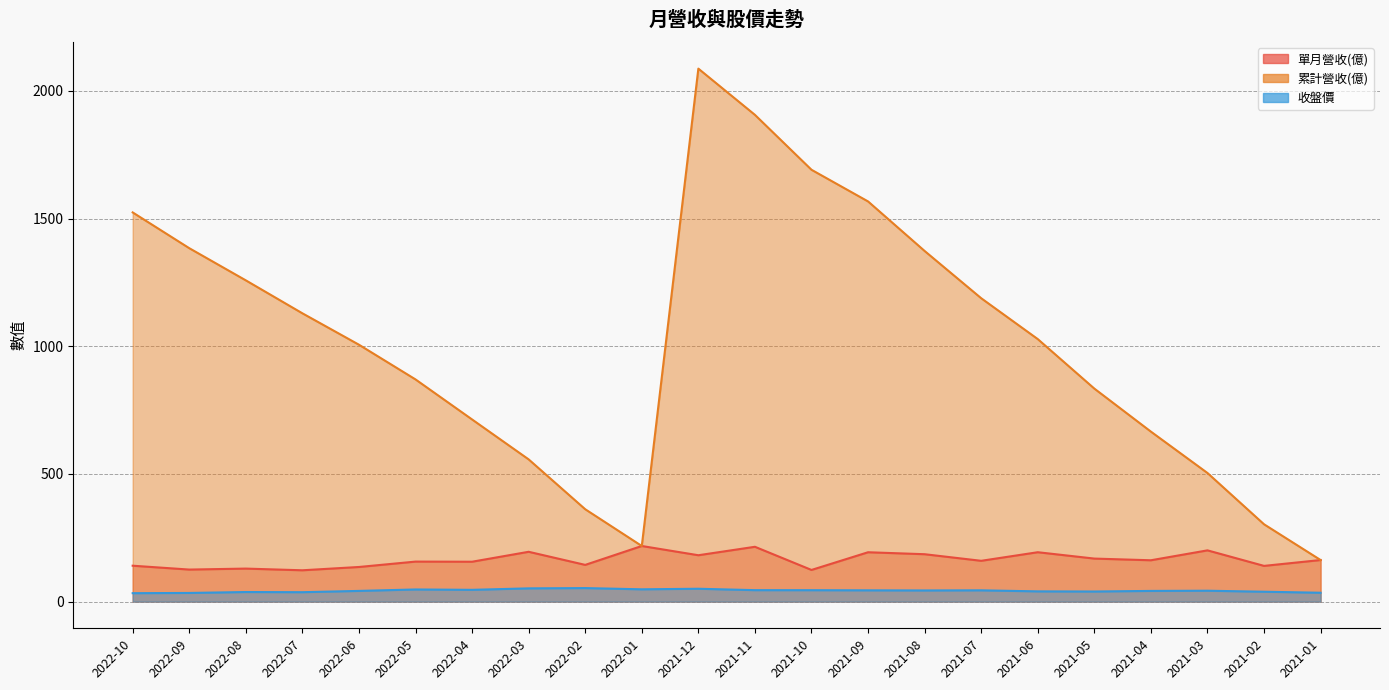

Which series has the largest total across all categories?

累計營收(億)